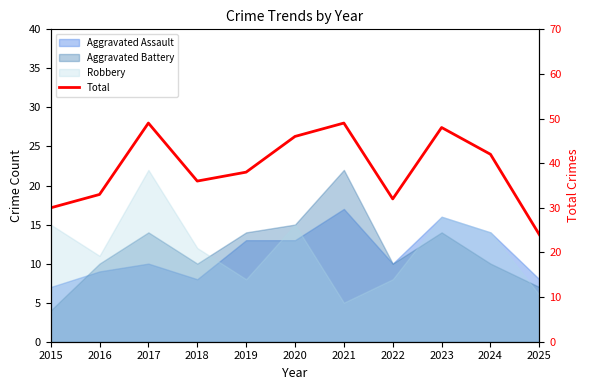

Between 2015 and 2021, which is larger?

2021